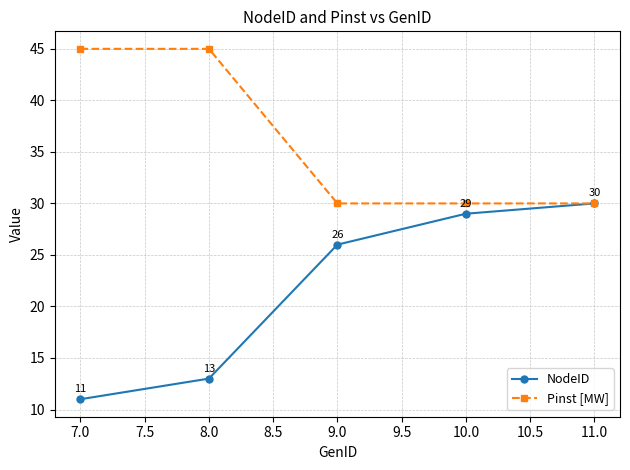

Which series changed the most between 7.0 and 11.0?

NodeID